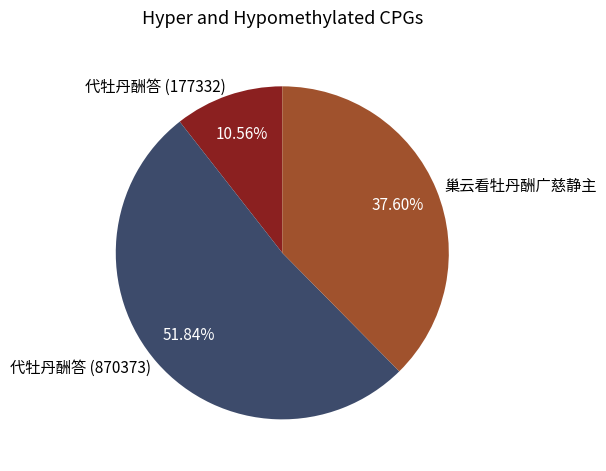

To the nearest percent, what portion does 巢云看牡丹酬广慈静主 represent?

38%